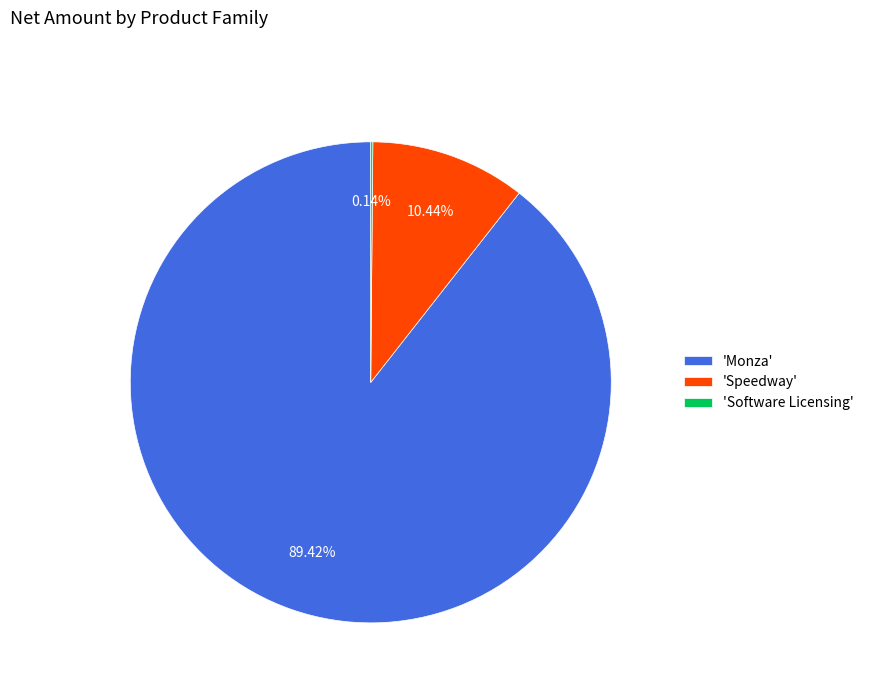

Is there a majority slice in this chart?

Yes